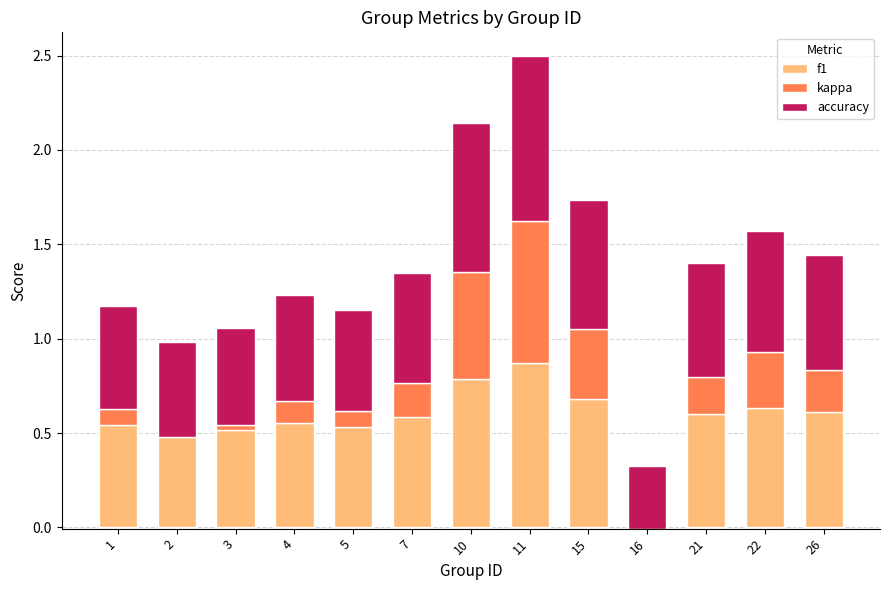

How many categories are shown in the chart?

13